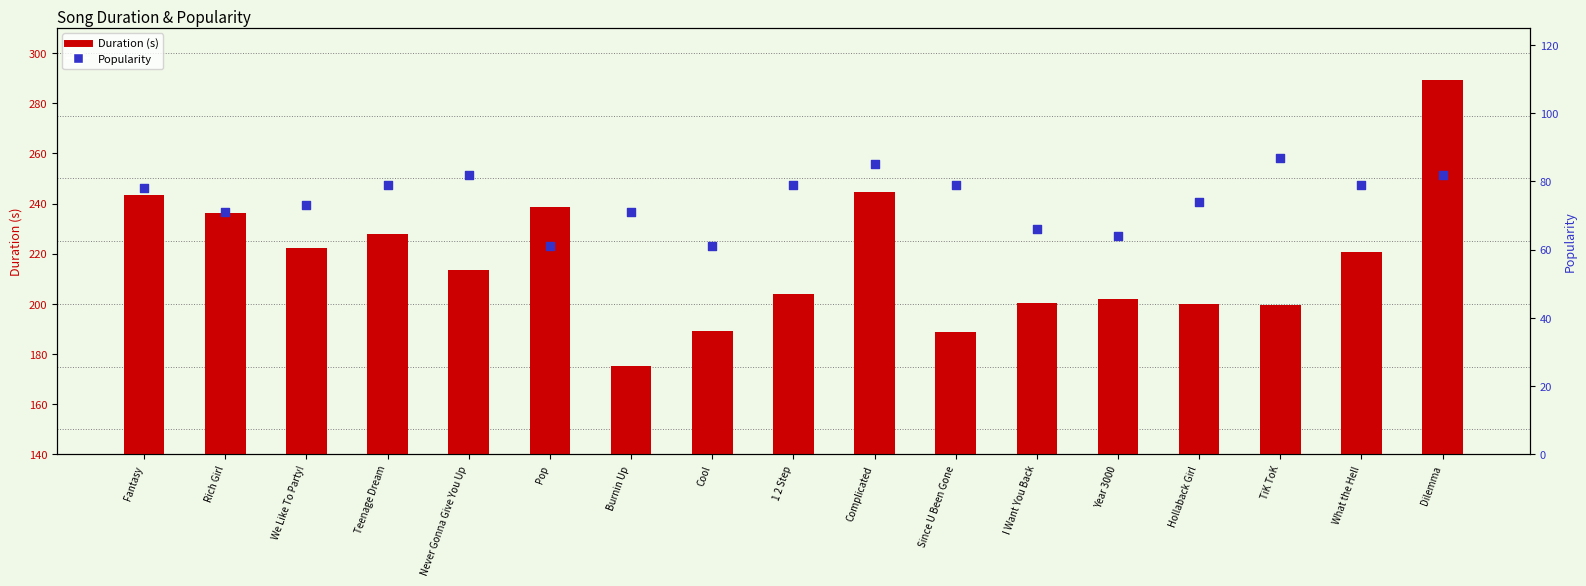

Which series has the largest total across all categories?

Duration (s)